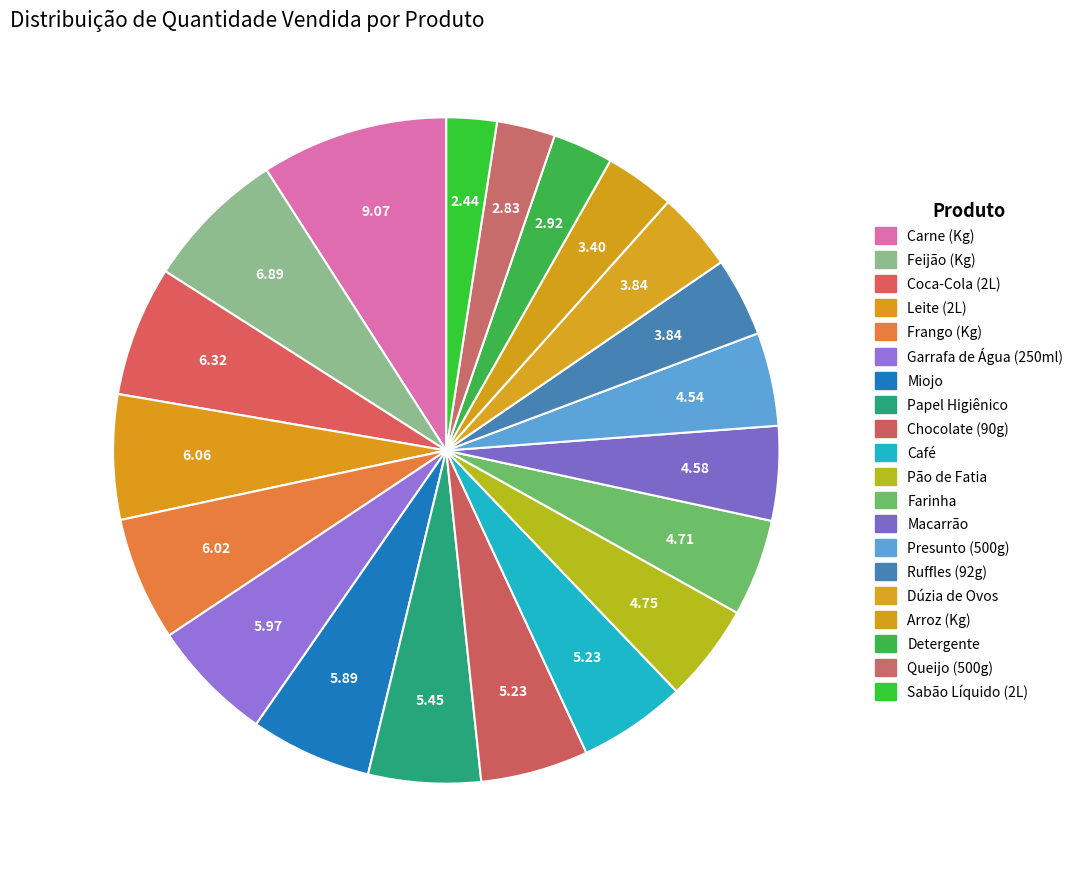

How many slices are in this pie chart?

20